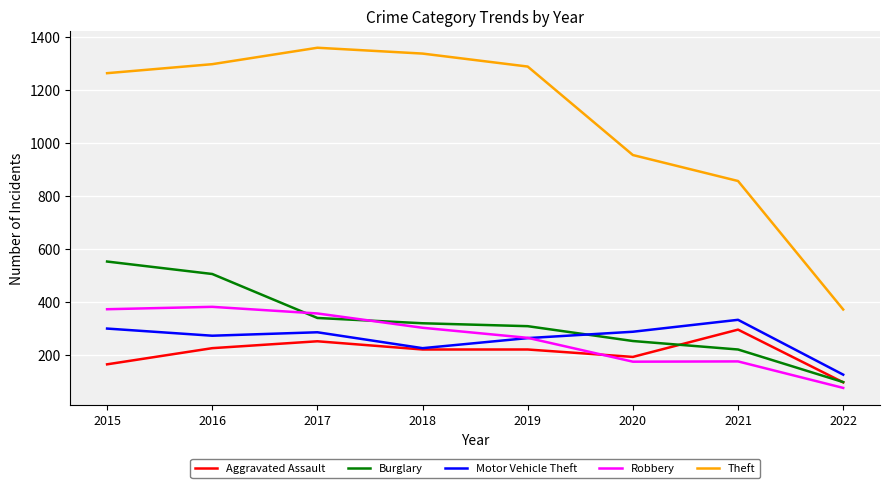

What is the difference between the highest and lowest values at 2022?

296